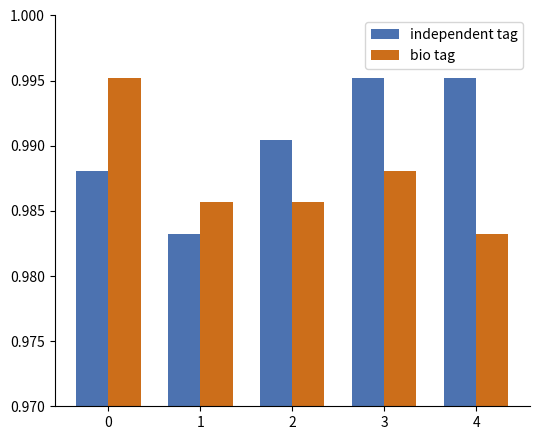

Where is bio tag nearest to the value 0?

4